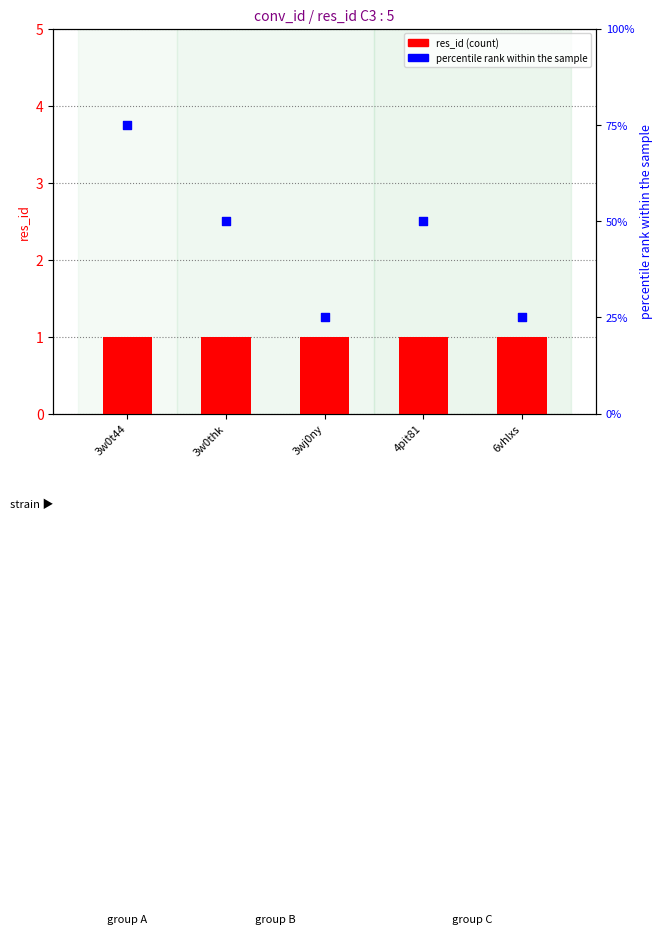

Is the value of res_id at 3w0t44 greater than the value of percentile rank within the sample at 3w0t44?

No